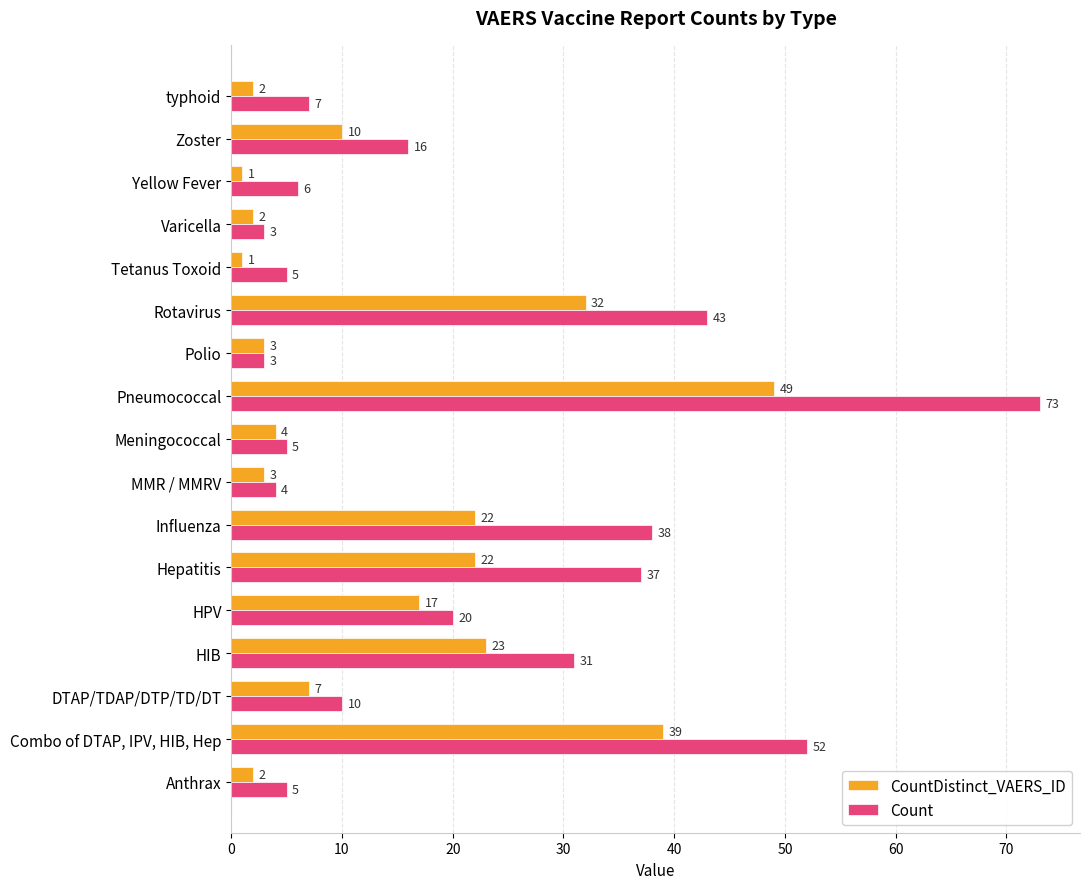

At Zoster, list the series in order from smallest to largest.

CountDistinct_VAERS_ID, Count